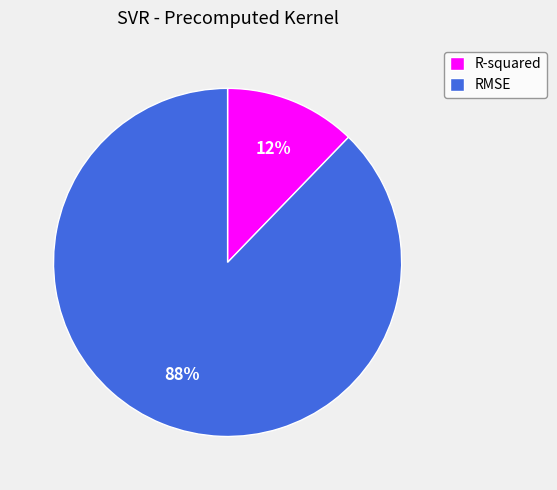

Which category has the smallest portion of the pie?

R-squared